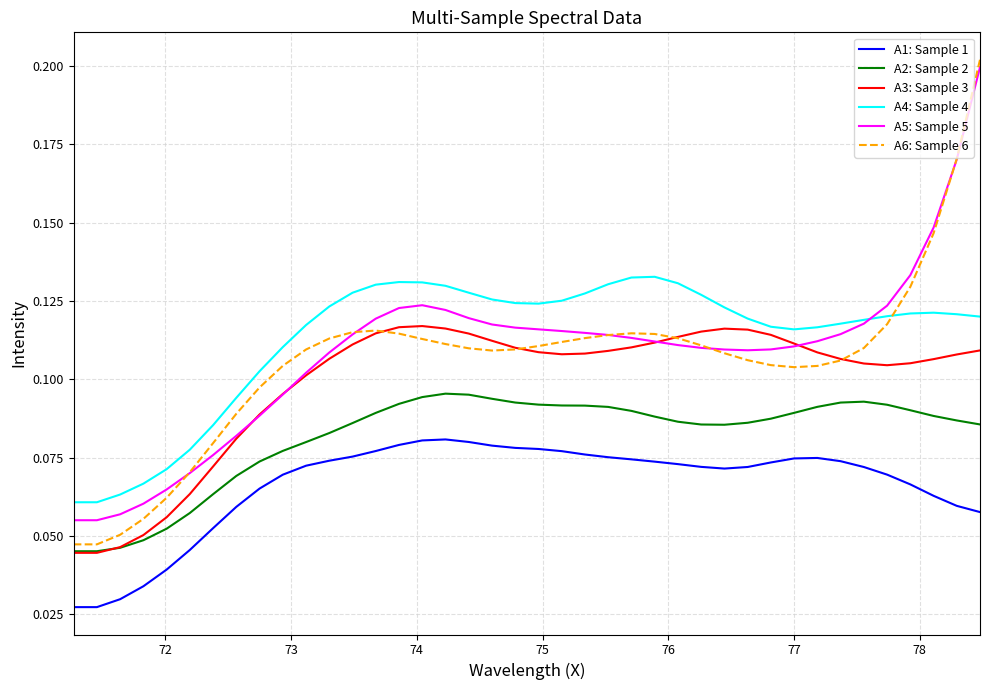

True or false: A1: Sample 1 and A5: Sample 5 intersect in this chart.

False